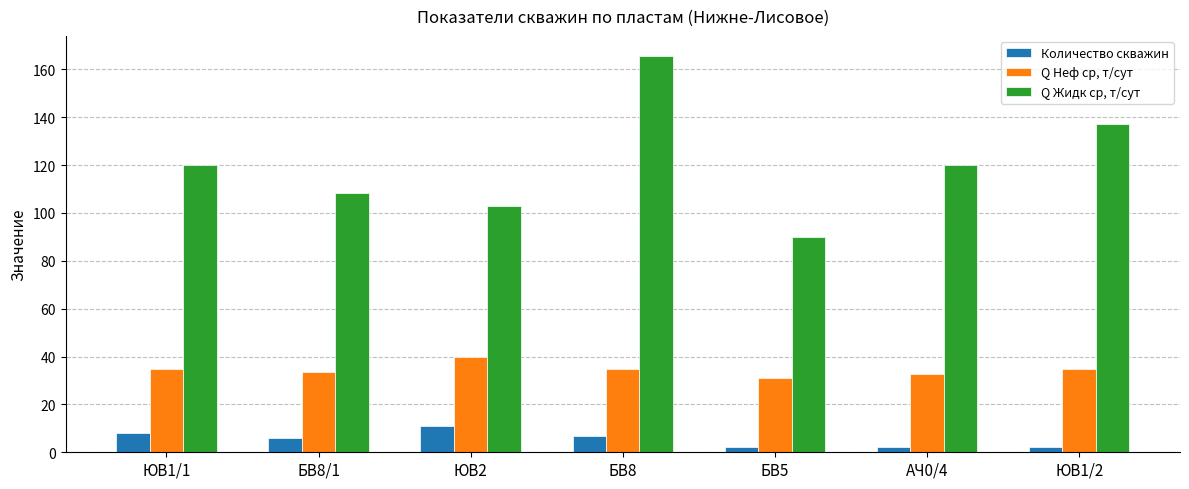

Is the value of Q Неф ср, т/сут at АЧ0/4 greater than the value of Q Жидк ср, т/сут at БВ5?

No